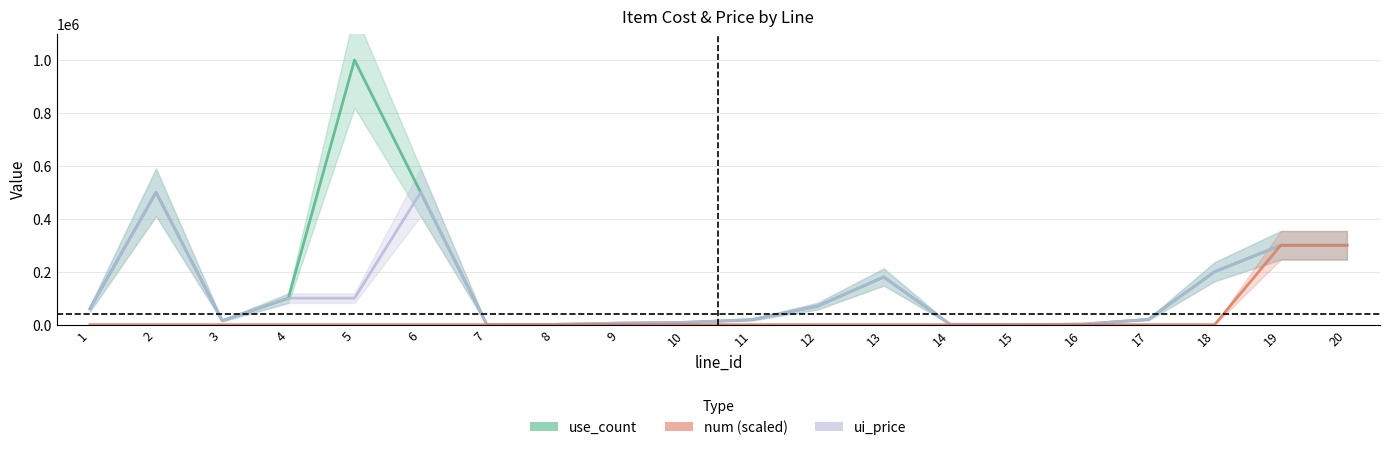

What is the total value across all series at 12?

140001.2